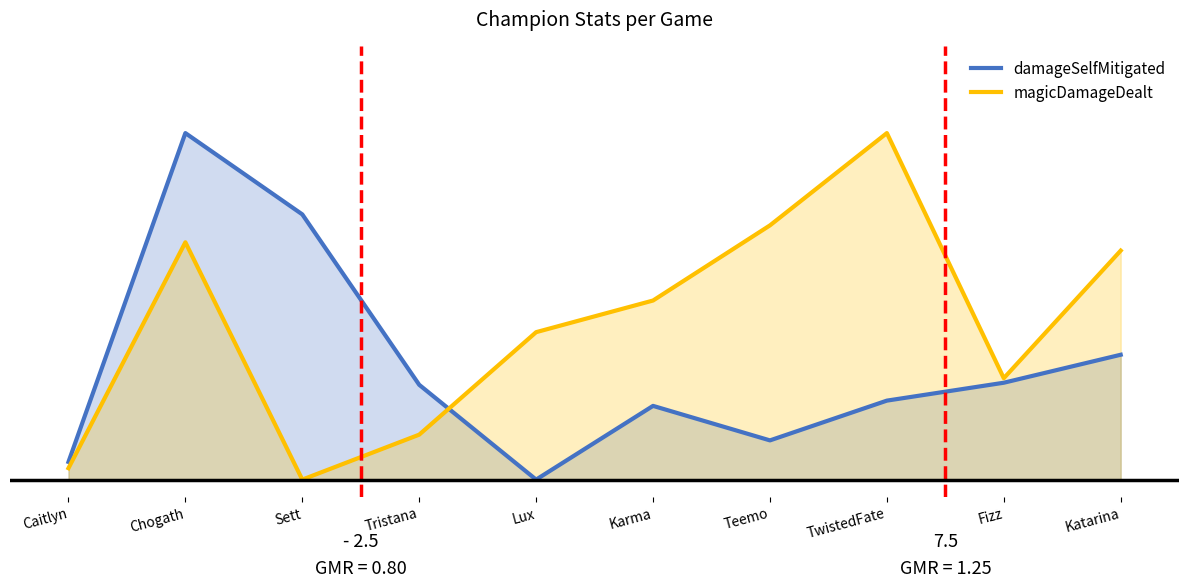

What are all the series names shown in the legend?

damageSelfMitigated, magicDamageDealt